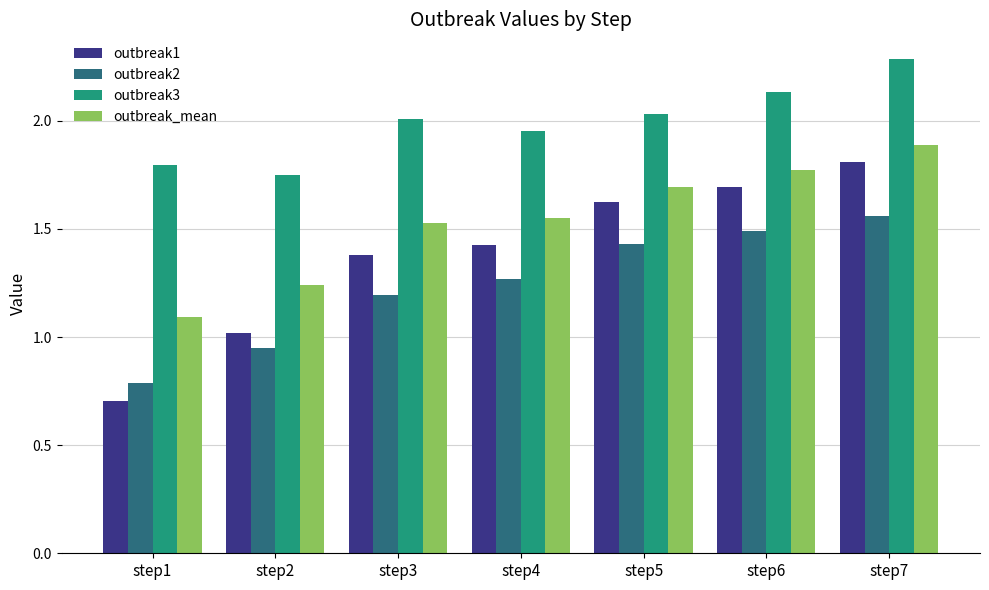

Between step2 and step7, which series saw the biggest shift?

outbreak1